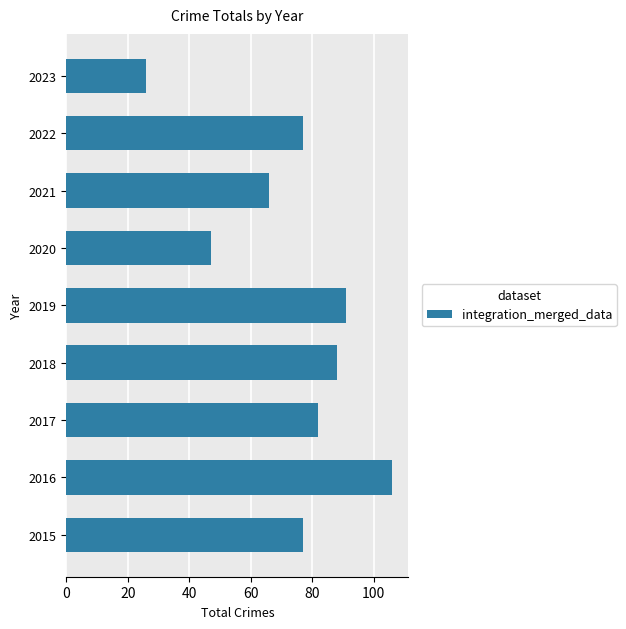

What is the minimum value shown in the chart?

26